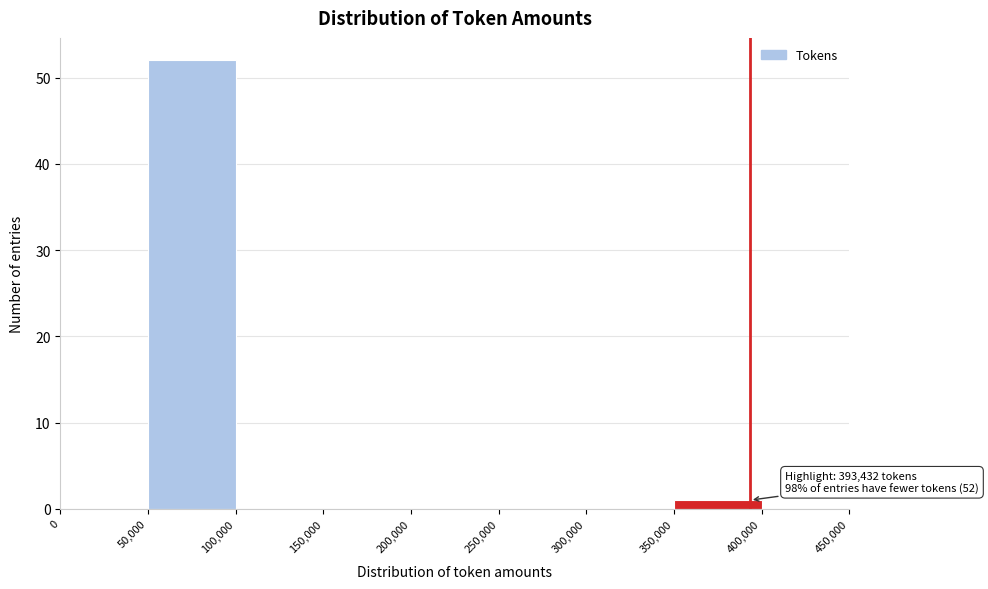

Which range on the x-axis has the tallest bar?

50,000 to 100,000